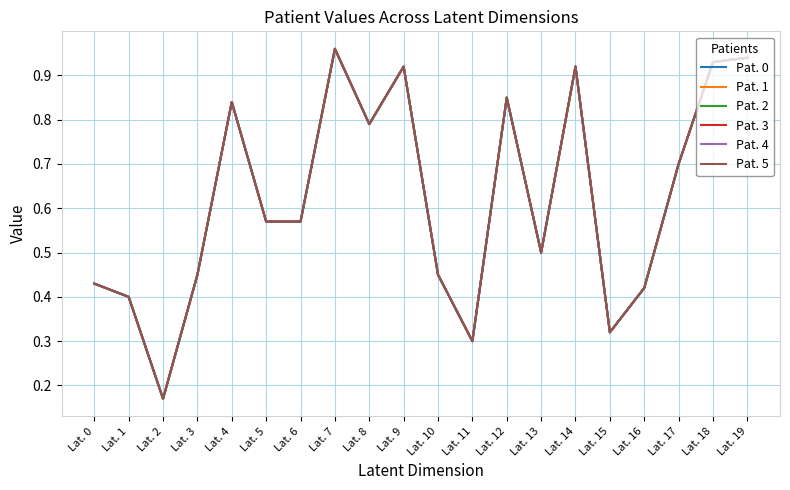

Where is the first local maximum for Pat. 4?

Lat. 4